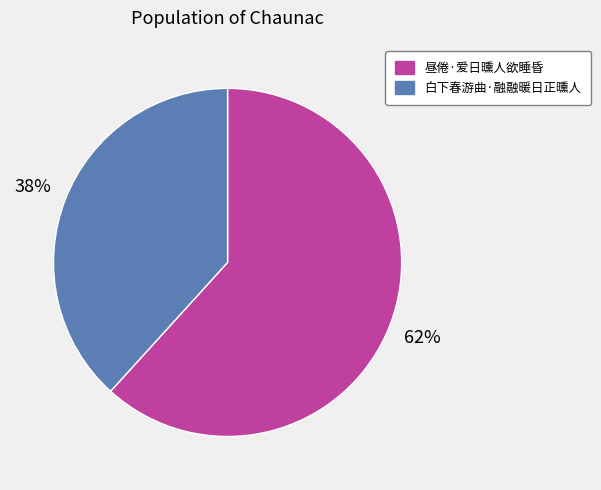

What percentage is the 白下春游曲·融融暖日正曛人 slice, to the nearest percent?

38%